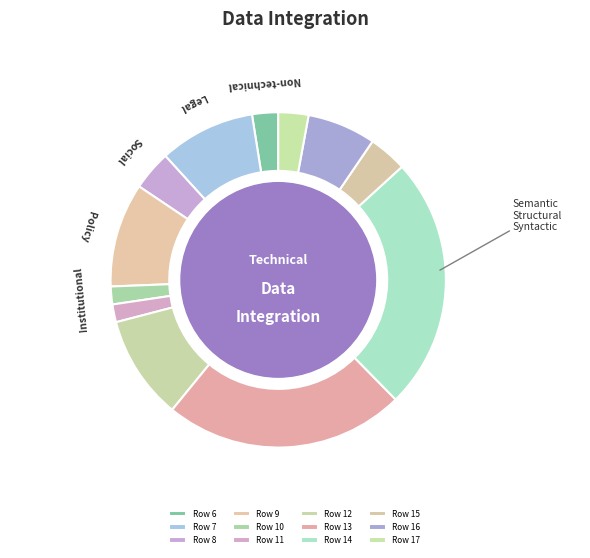

To the nearest percent, what is the average slice percentage?

8%